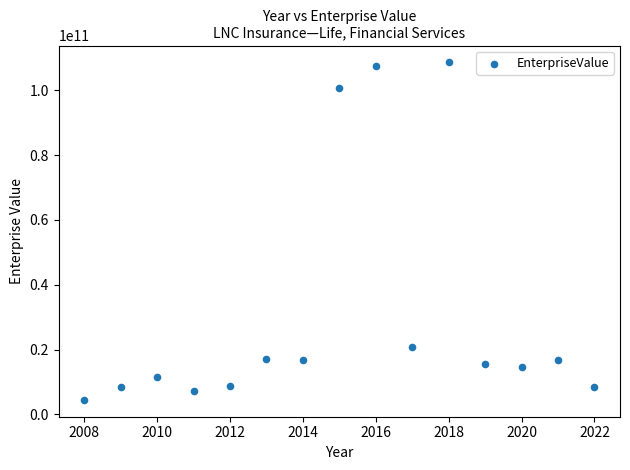

What is the range of X values (max minus min)?

14.0